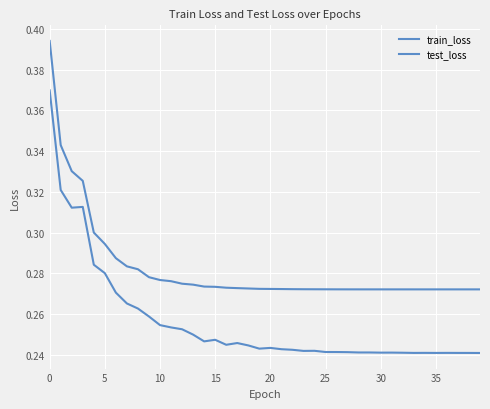

Does the chart have visible grid lines?

Yes